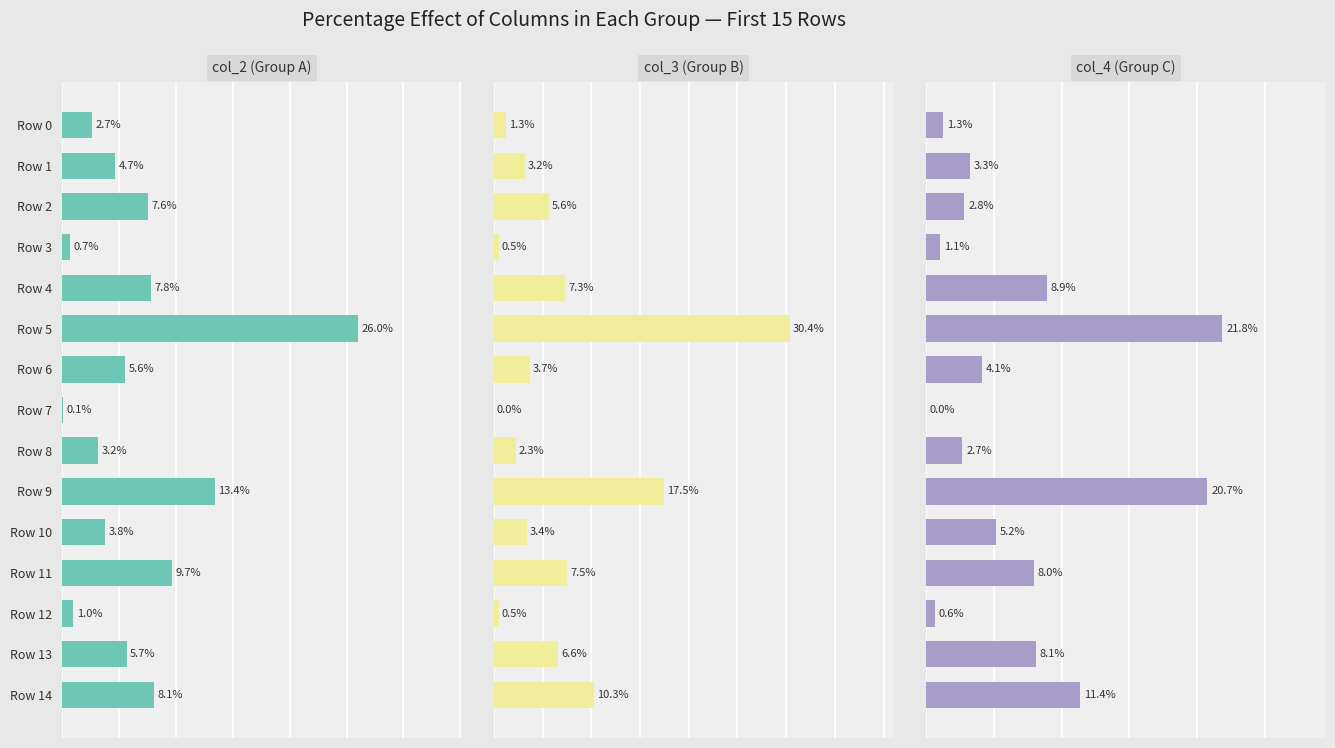

What is the total value across all series at Row 3?

2.3